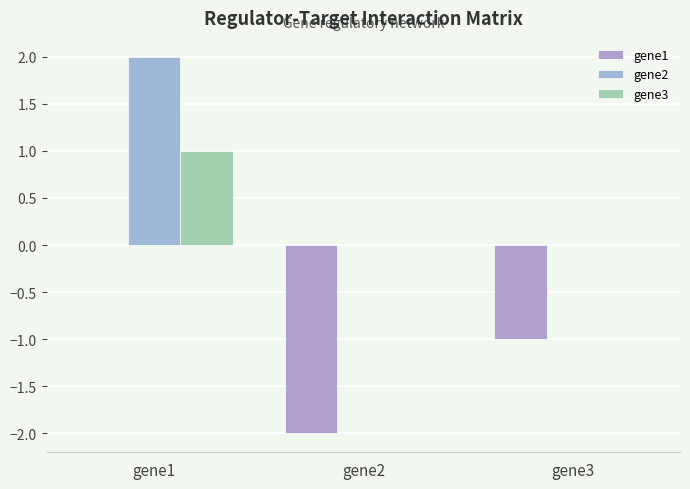

What is the sum of the gene2 values at gene2 and gene1?

2